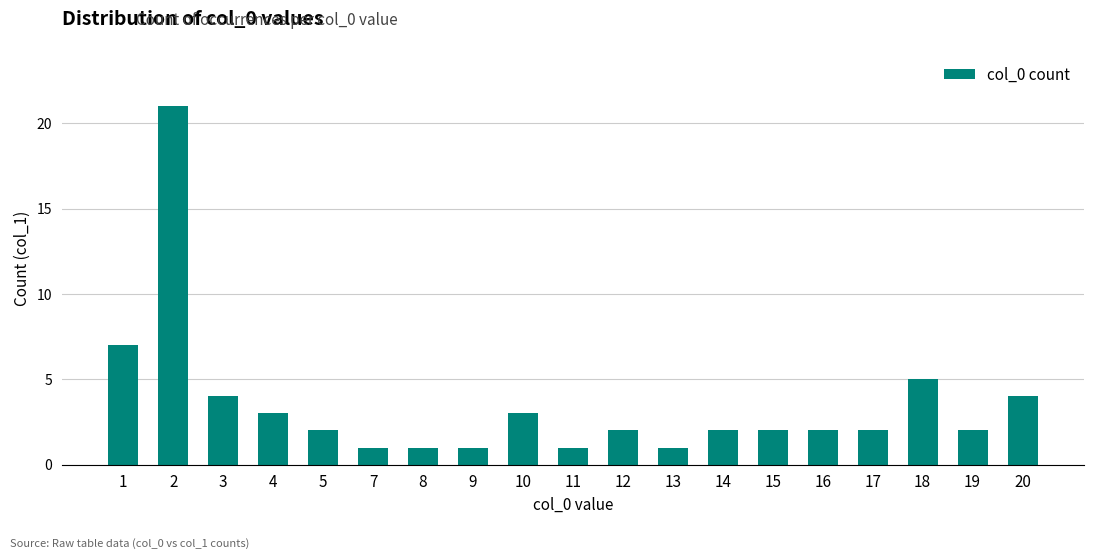

The value at 2 is 21. True or false?

True